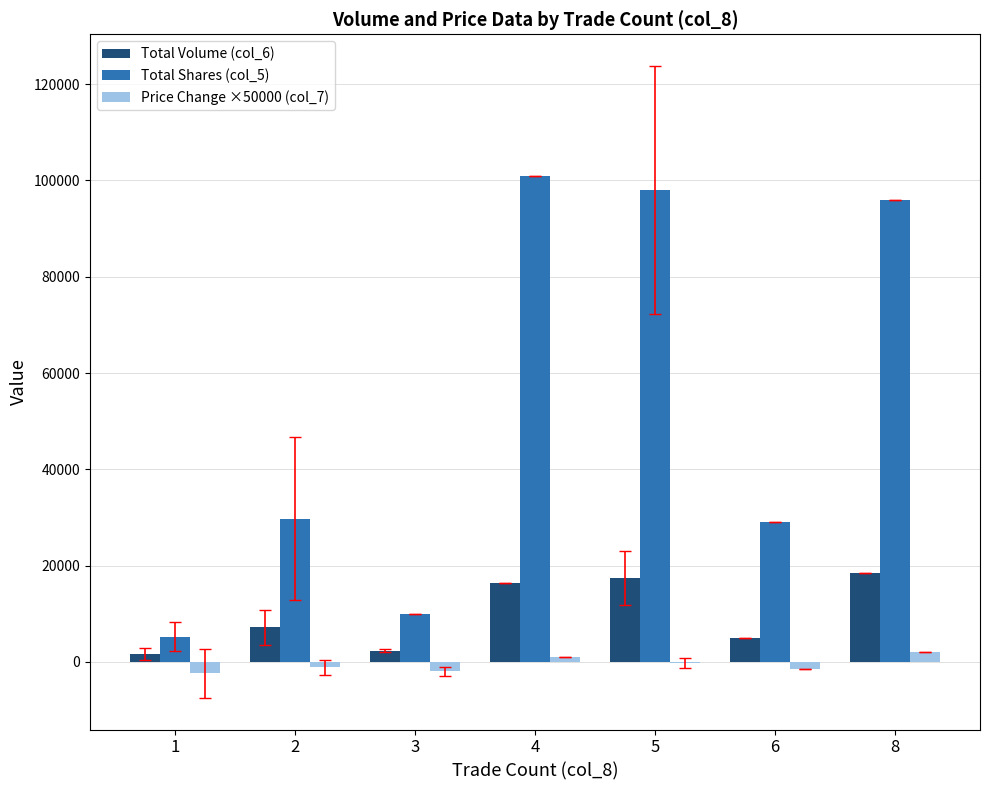

What is the greatest value displayed?

101000.0